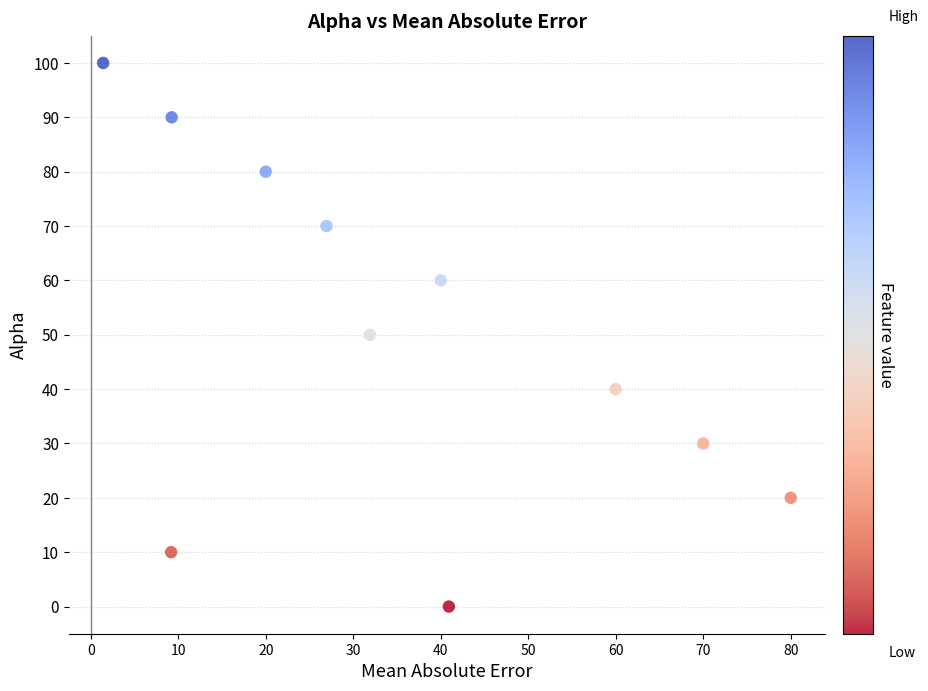

What is the range of Y values (max minus min)?

100